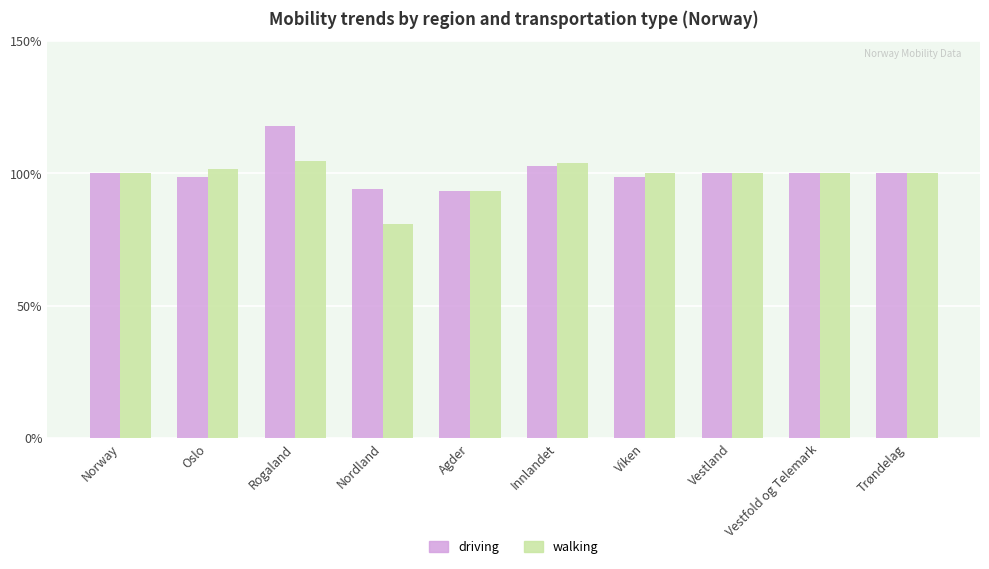

What is the total value across all series at Norway?

200.0